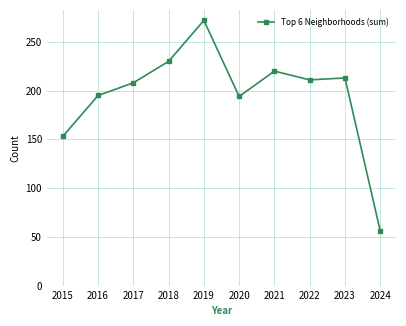

Count the number of data series in this chart.

1